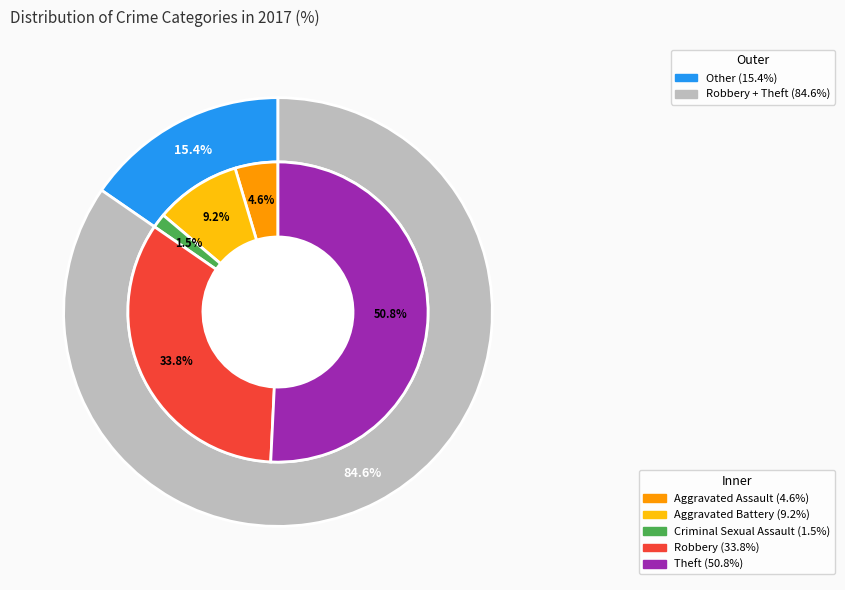

How many segments does this pie chart have?

6